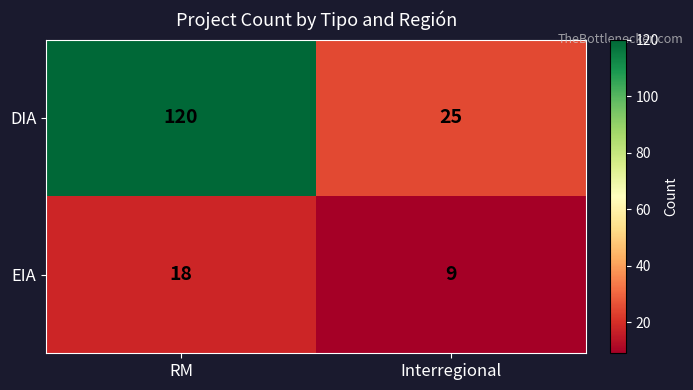

What is the difference between the maximum and minimum values in the DIA series?

95